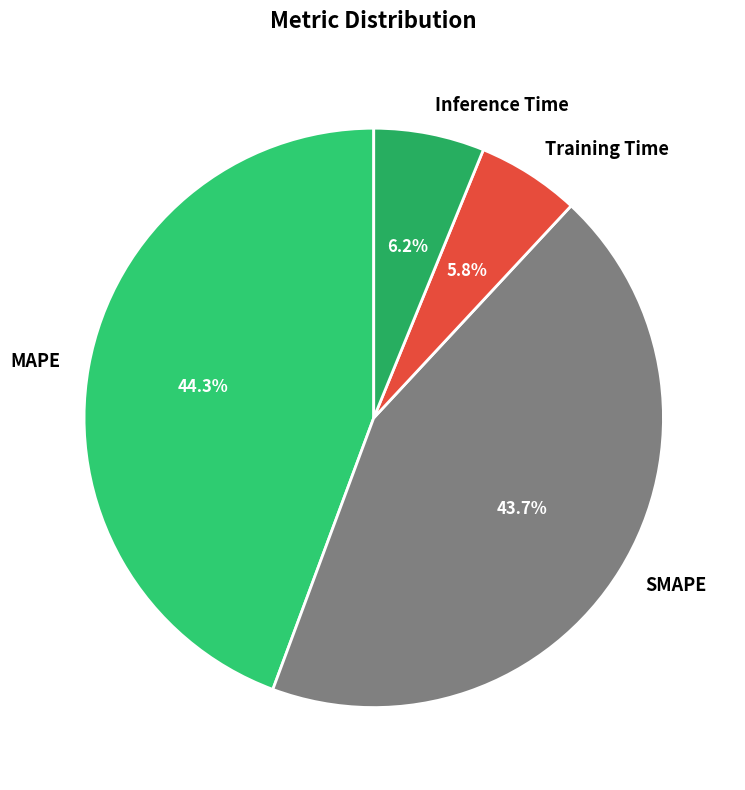

Is there any slice that represents more than half of the pie?

No